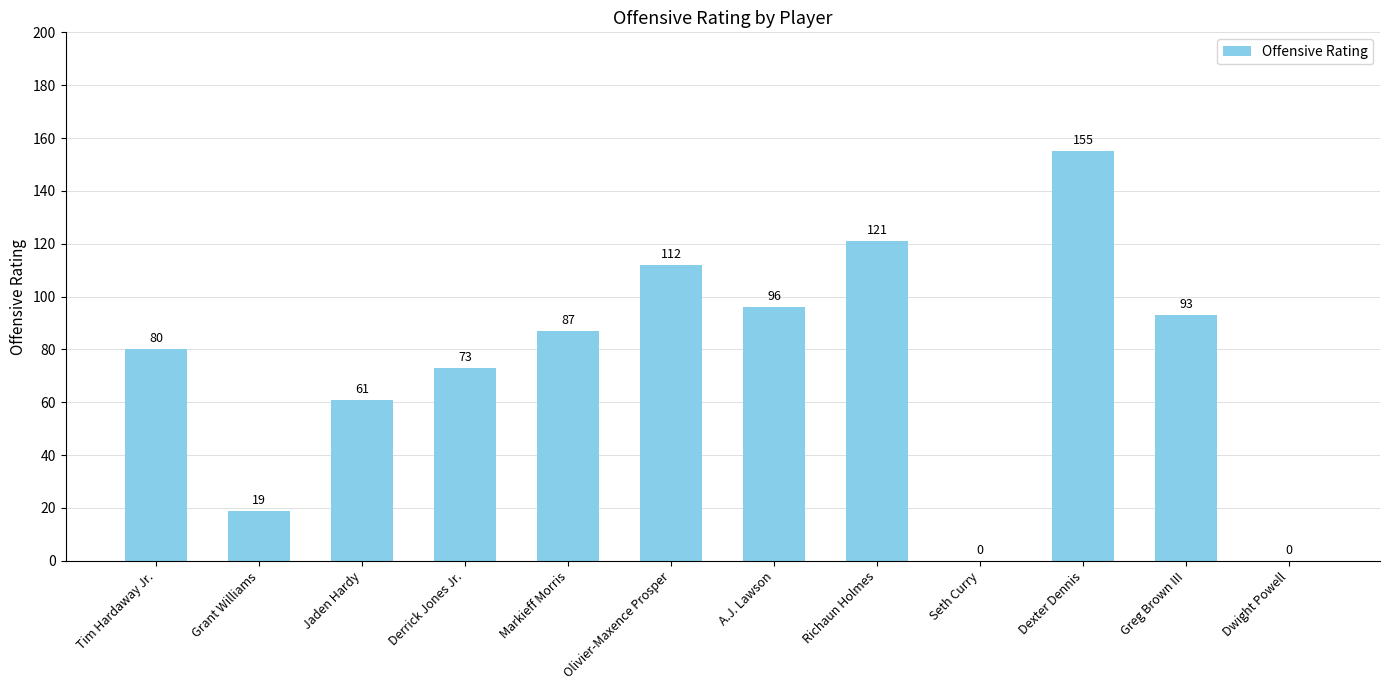

At which category does the chart reach its peak across all series?

Dexter Dennis